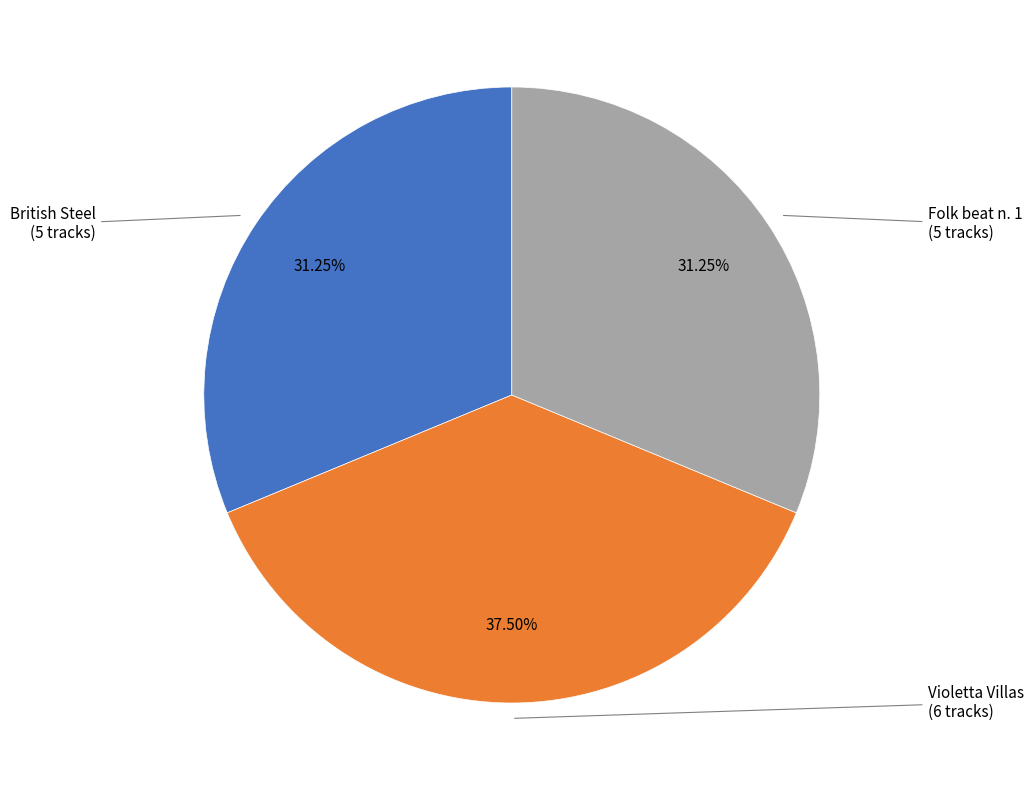

To the nearest percent, what is the difference between the largest and smallest slice percentages?

6%